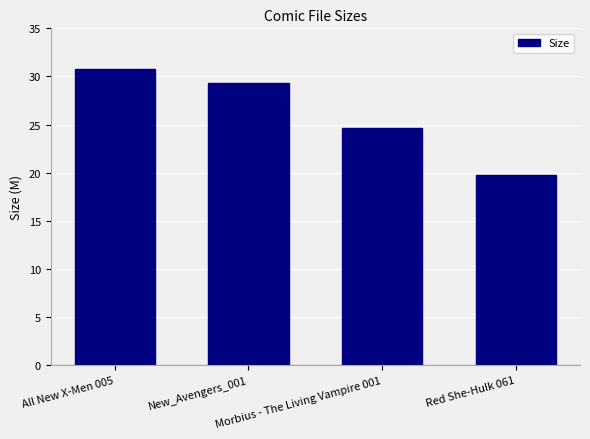

Reading left to right, list all the values displayed in this chart.

30.8	29.3	24.7	19.8